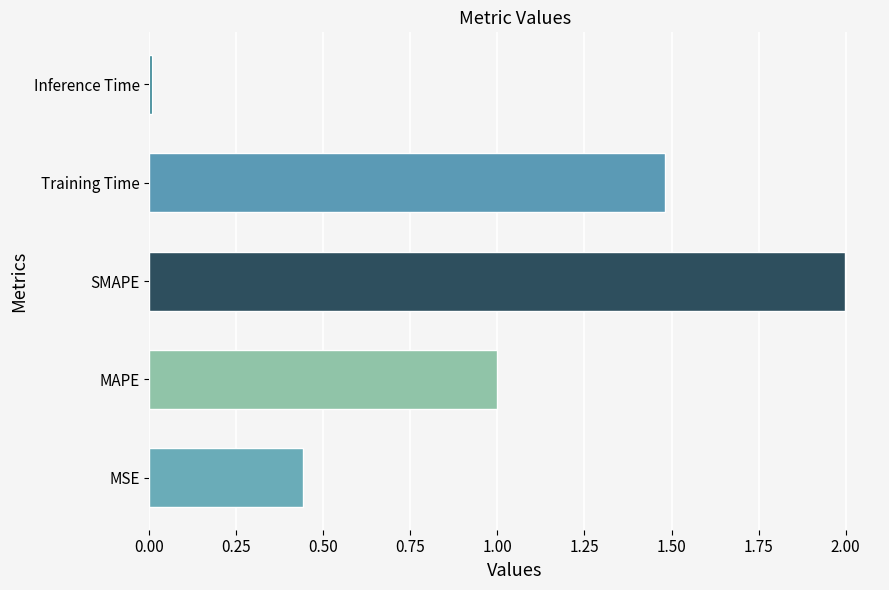

Rank the categories by value from lowest to highest.

Inference Time, MSE, MAPE, Training Time, SMAPE